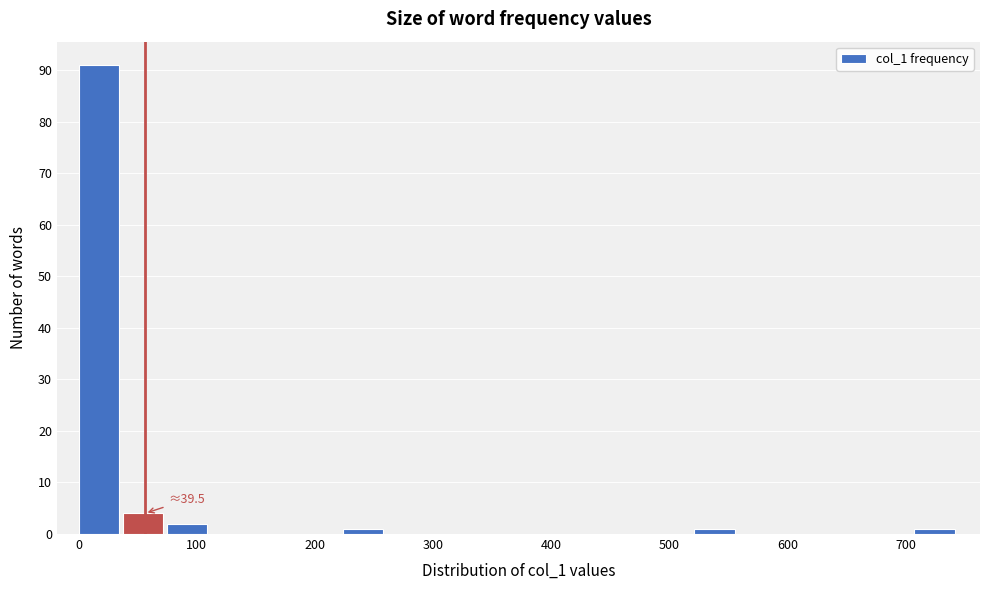

Read against the x-axis, roughly where is the centre of the tallest bar?

20